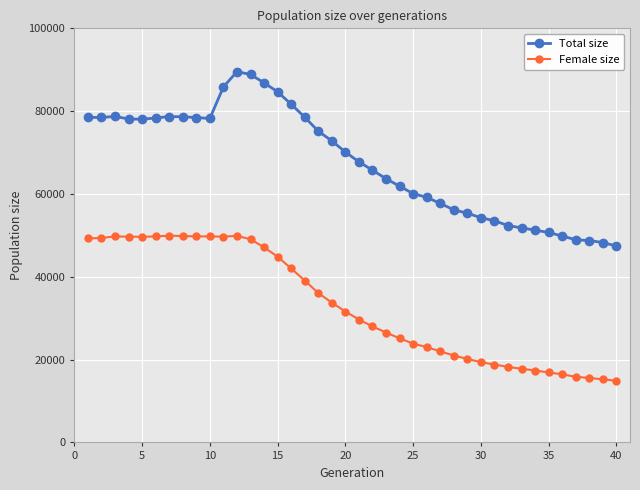

How many lines are shown in the chart?

2